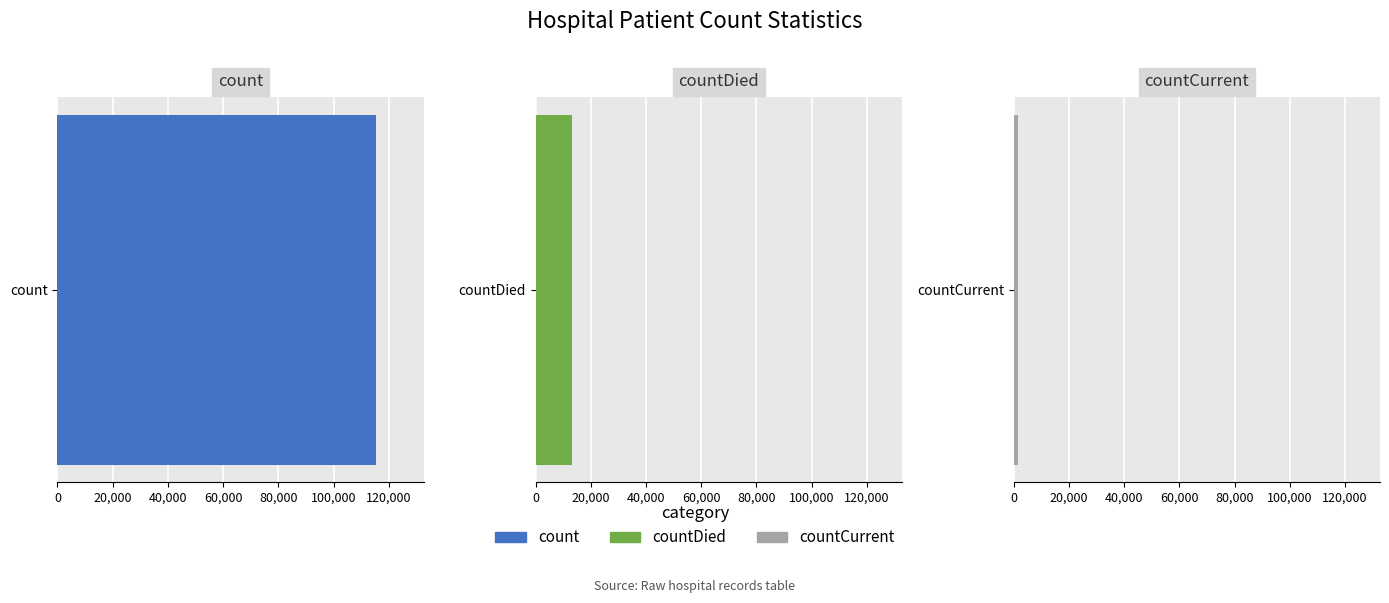

Which label corresponds to the largest value in the chart?

count